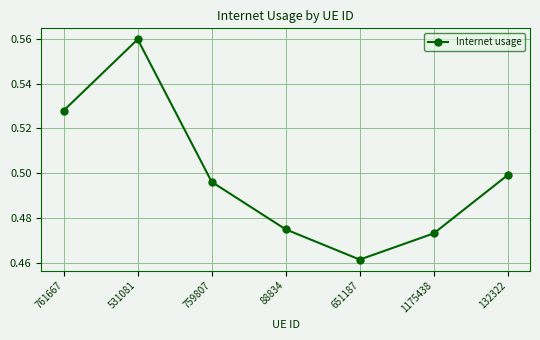

Does the chart have visible grid lines?

Yes